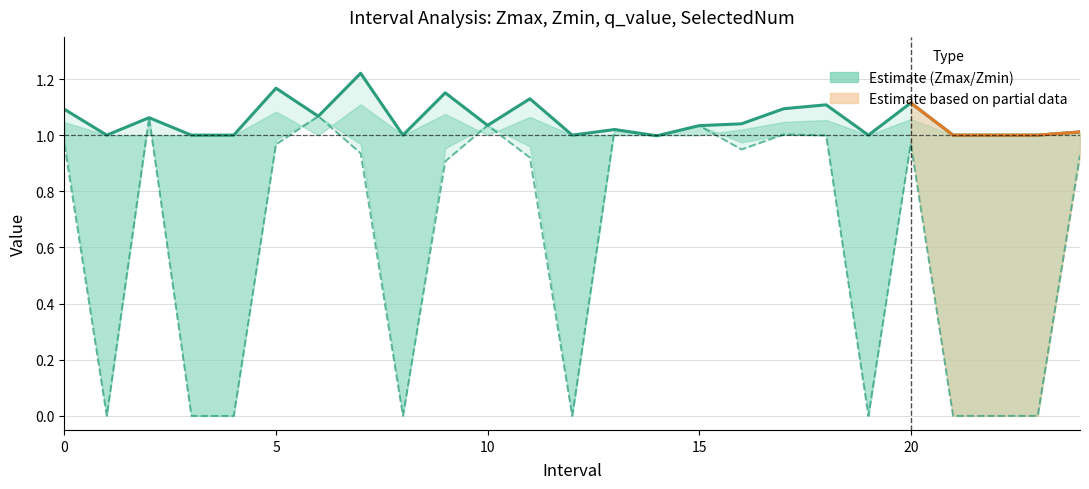

Reading left to right, list all the values displayed in this chart.

Zmax: 1.1	1.0	1.1	1.0	1.0	1.2	1.1	1.2	1.0	1.2	1.0	1.1	1.0	1.0	1.0	1.0	1.0	1.1	1.1	1.0	1.1	1.0	1.0	1.0	1.0
Zmin: 1.0	0.0	1.1	0.0	0.0	1.0	1.1	0.9	0.0	0.9	1.0	0.9	0.0	1.0	1.0	1.0	0.9	1.0	1.0	0.0	1.0	0.0	0.0	0.0	0.9